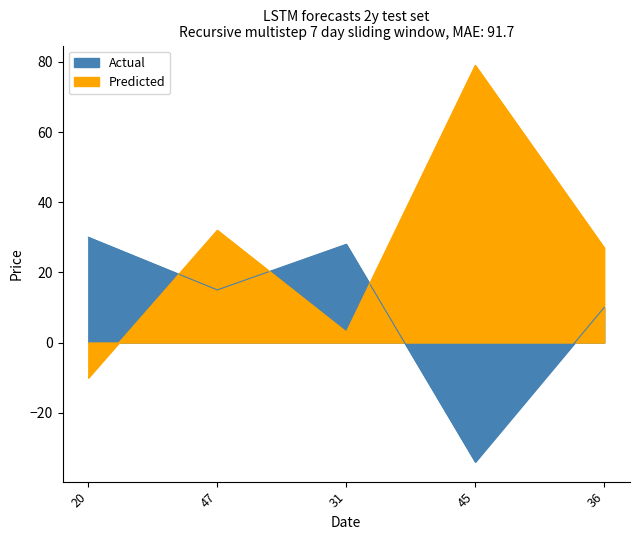

What is the difference between the maximum and minimum values in the Predicted series?

89